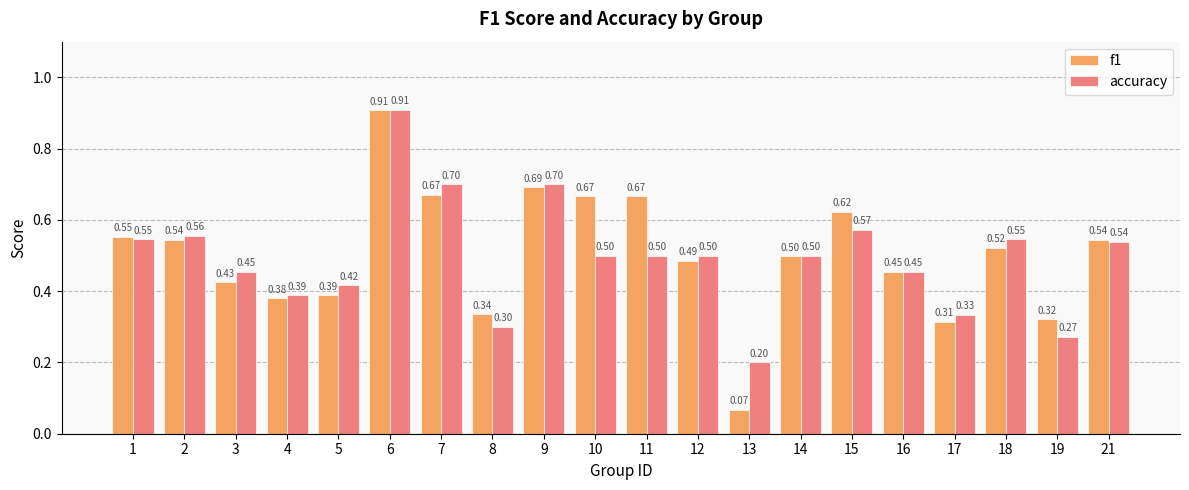

At how many categories does at least one series exceed 0?

20